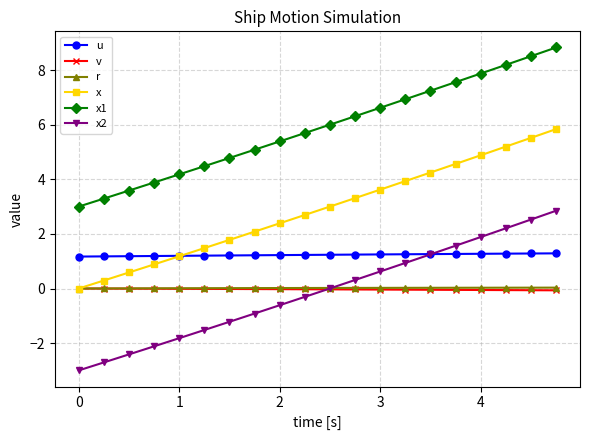

What is the value of the x1 point at the 8th from the left?

5.1